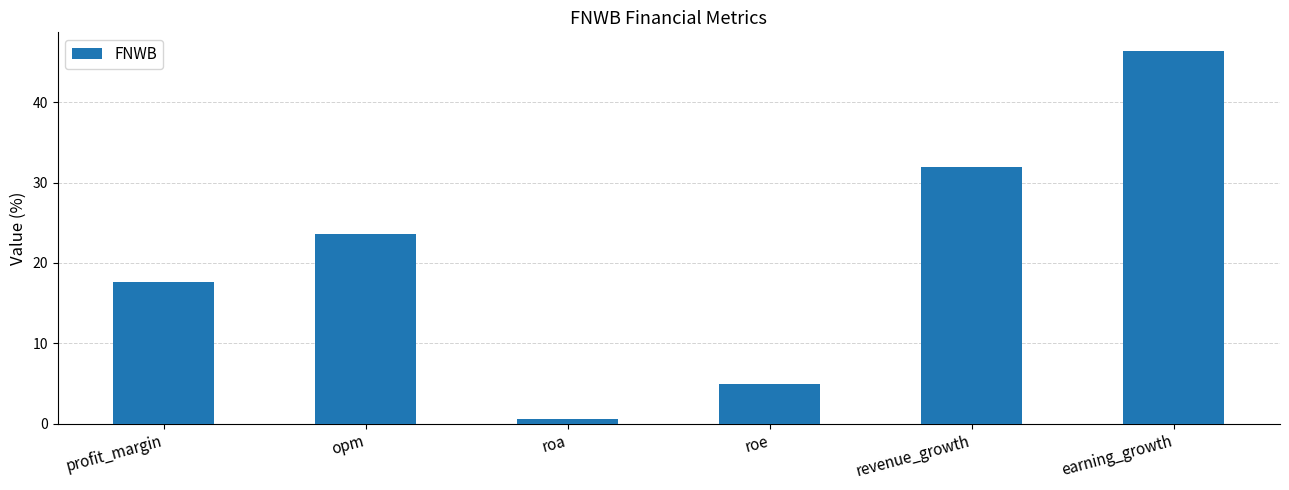

What position from the right is opm?

5